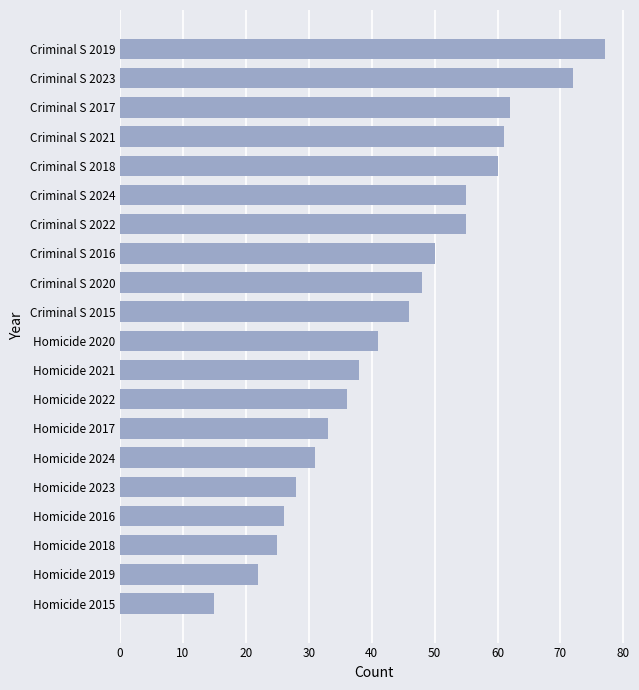

What value does the data have at Homicide 2023?

28